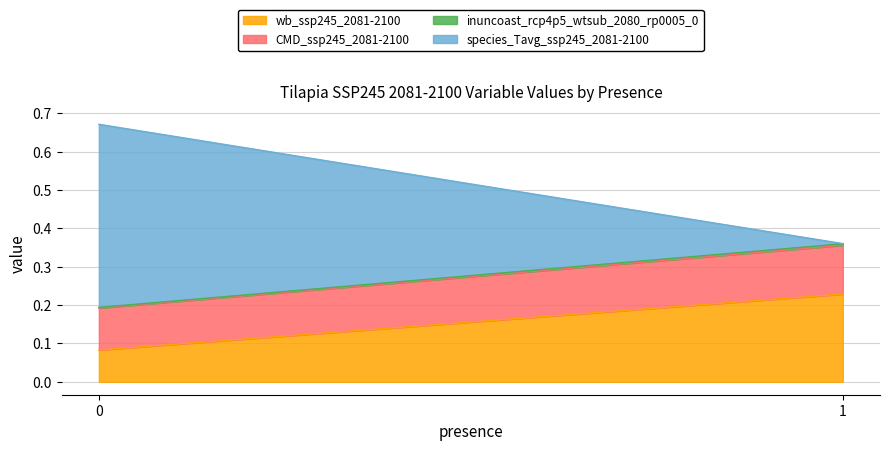

Rank the series by their average value, from lowest to highest.

inuncoast_rcp4p5_wtsub_2080_rp0005_0, CMD_ssp245_2081-2100, wb_ssp245_2081-2100, species_Tavg_ssp245_2081-2100